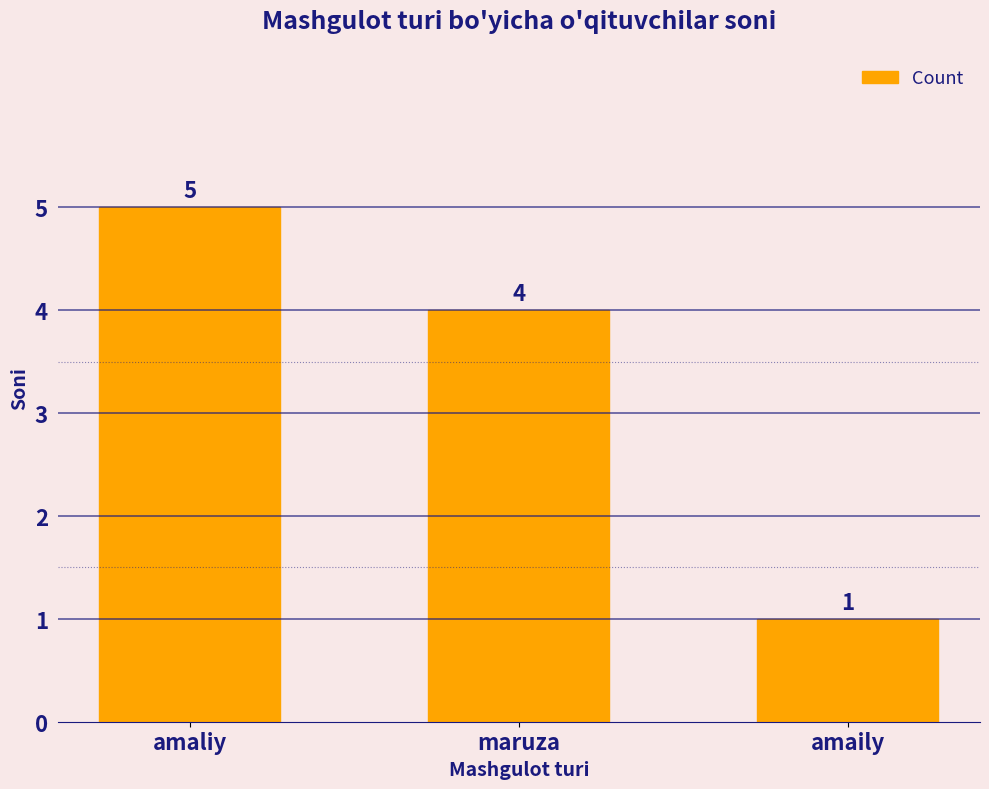

Rank the categories by value from lowest to highest.

amaily, maruza, amaliy